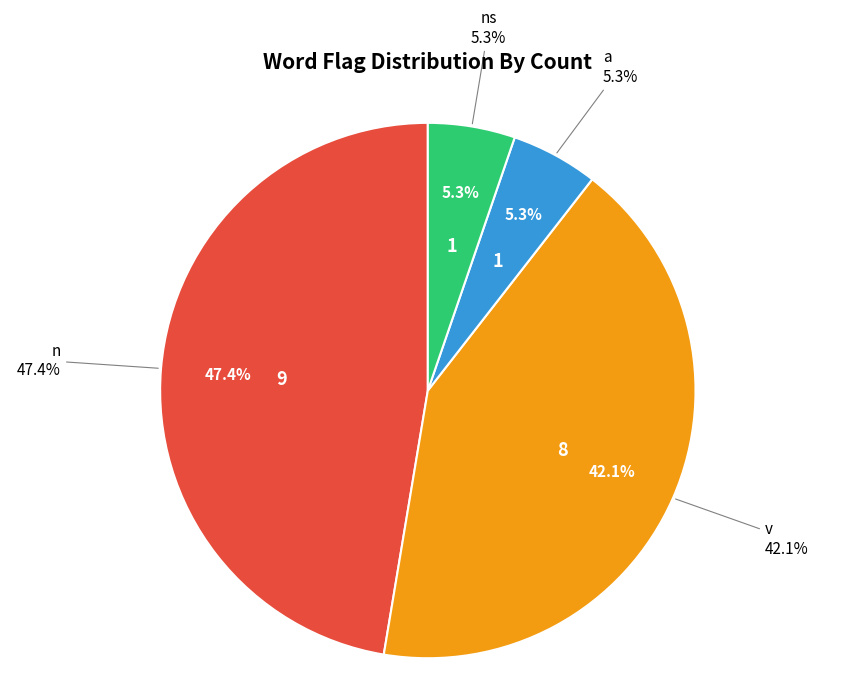

The a slice represents 1% of the pie. True or false?

False